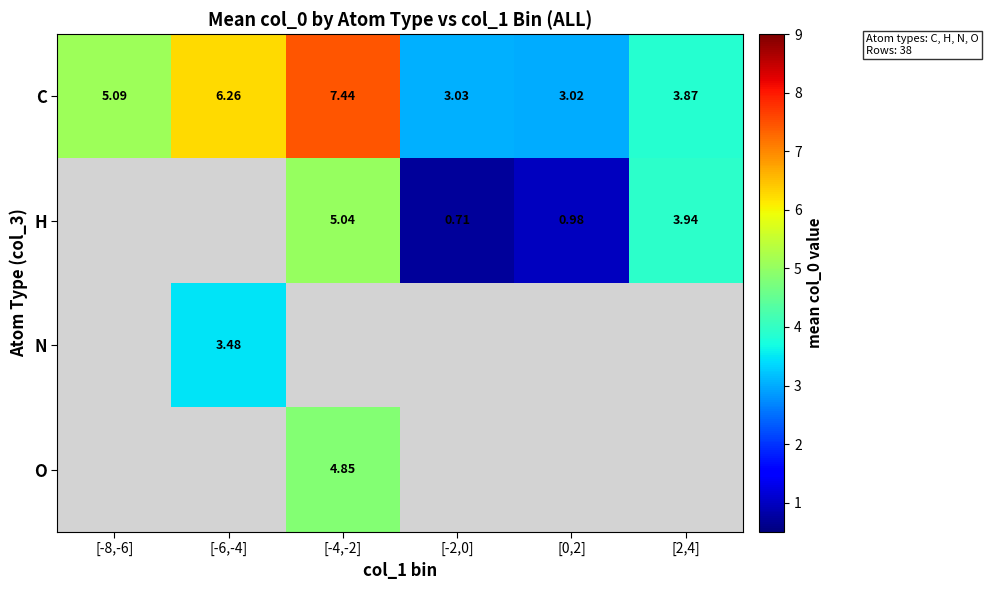

At which label is C closest to 5?

[-8,-6]